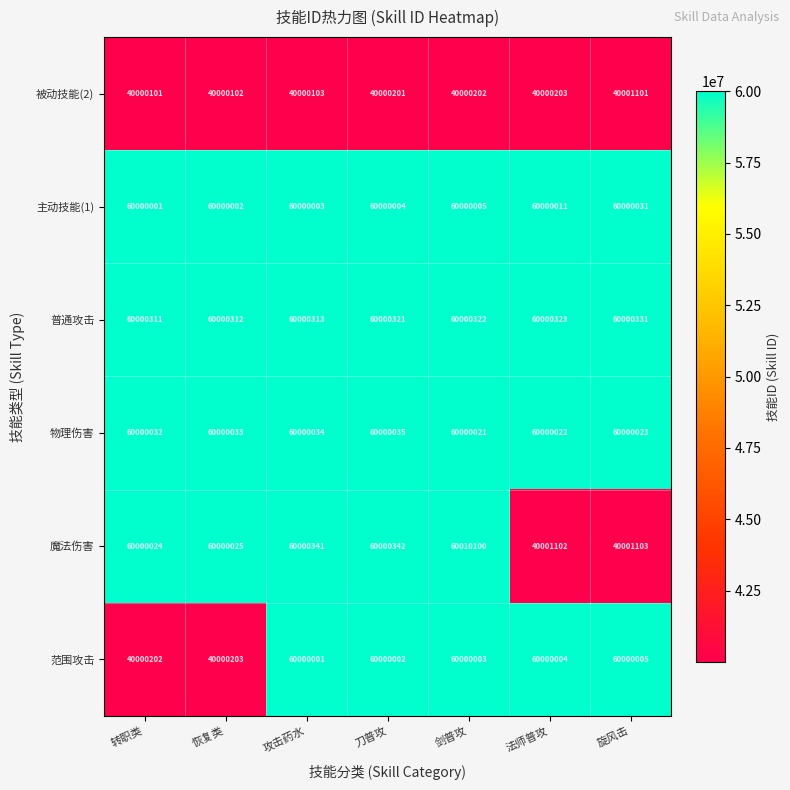

How many distinct data groups are displayed?

6